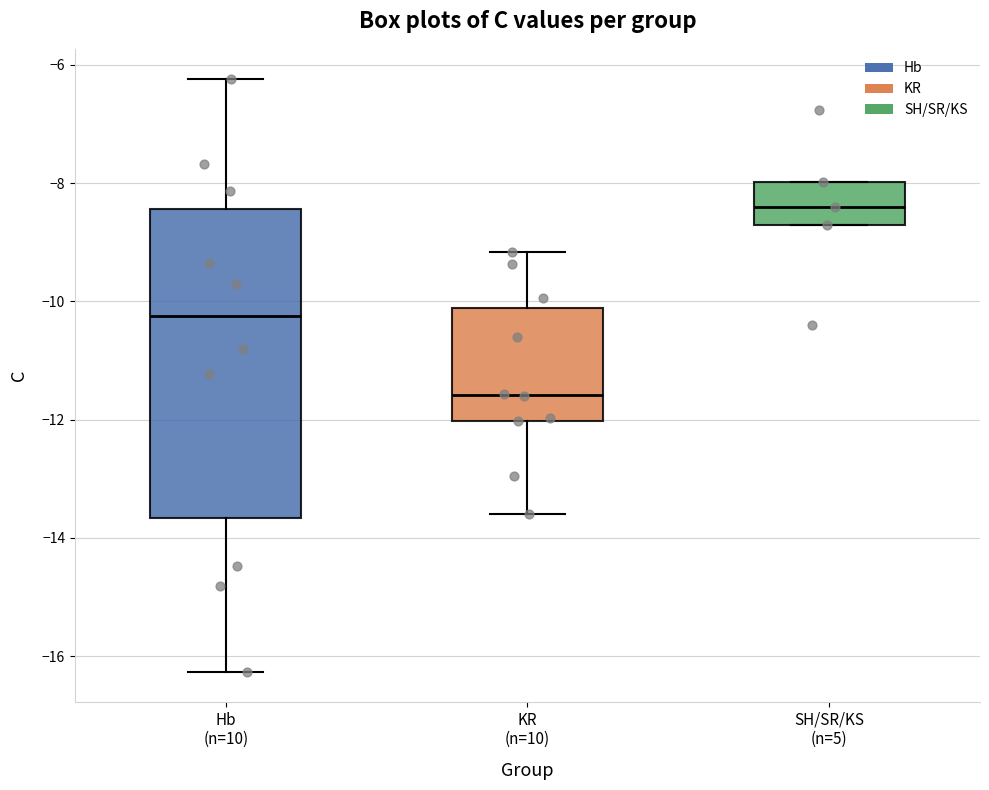

Where does the median line of the box for KR (n=10) sit on the y-axis? The values are not printed on the chart, so give them approximately, as read against the axis.

-11.6